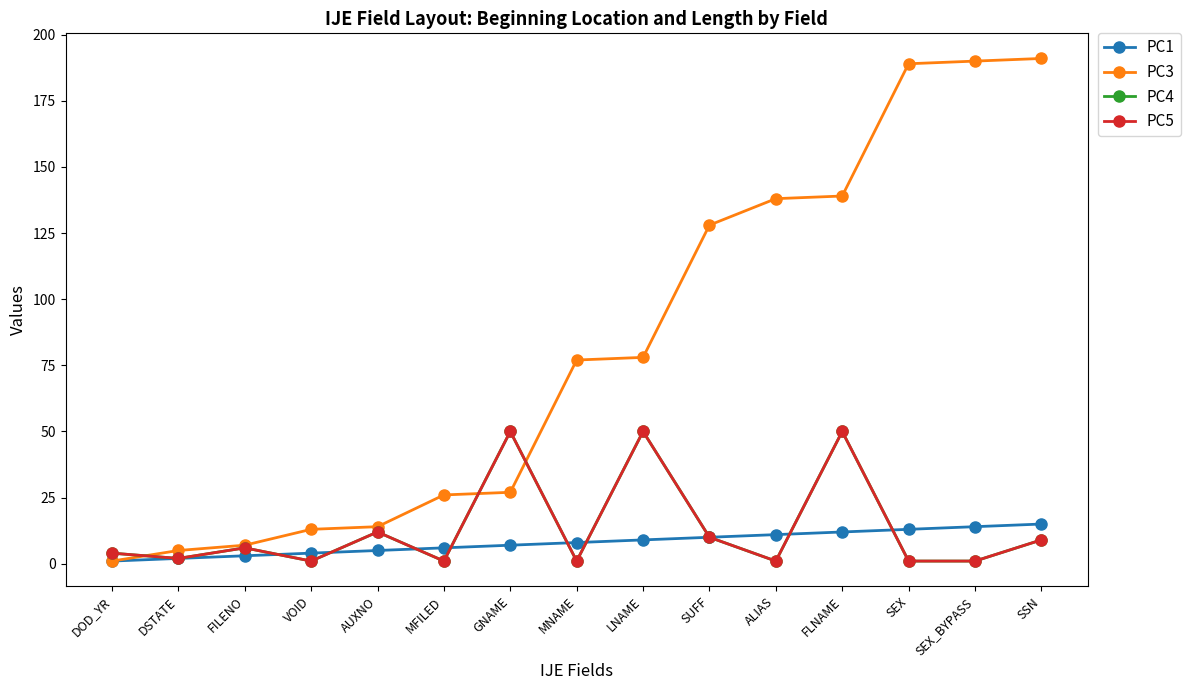

How many lines are shown in the chart?

4